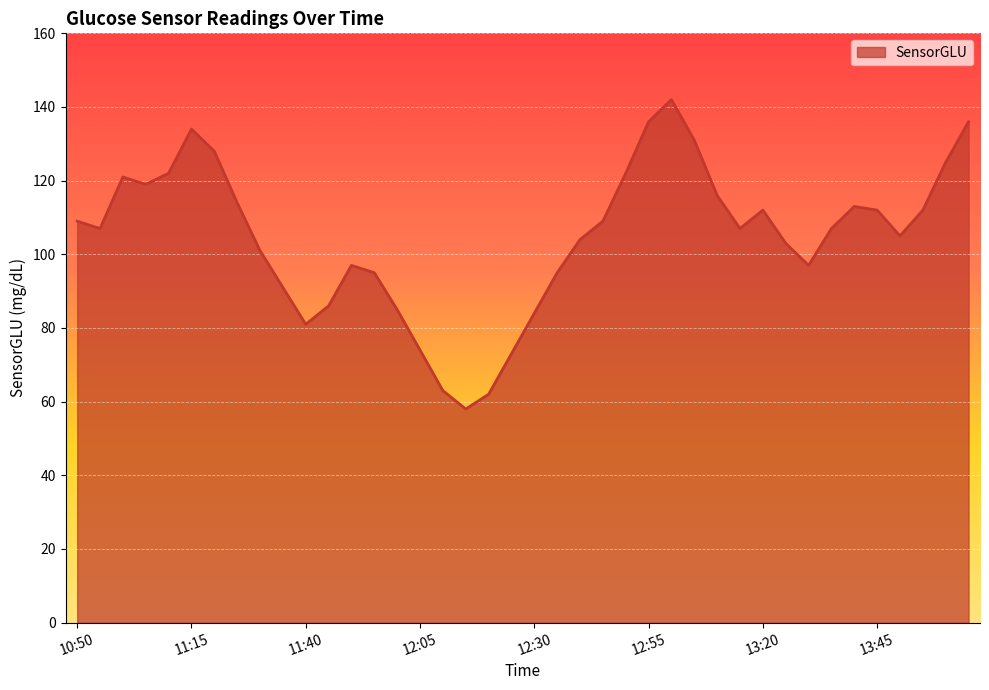

What is the difference between the maximum and minimum values?

84